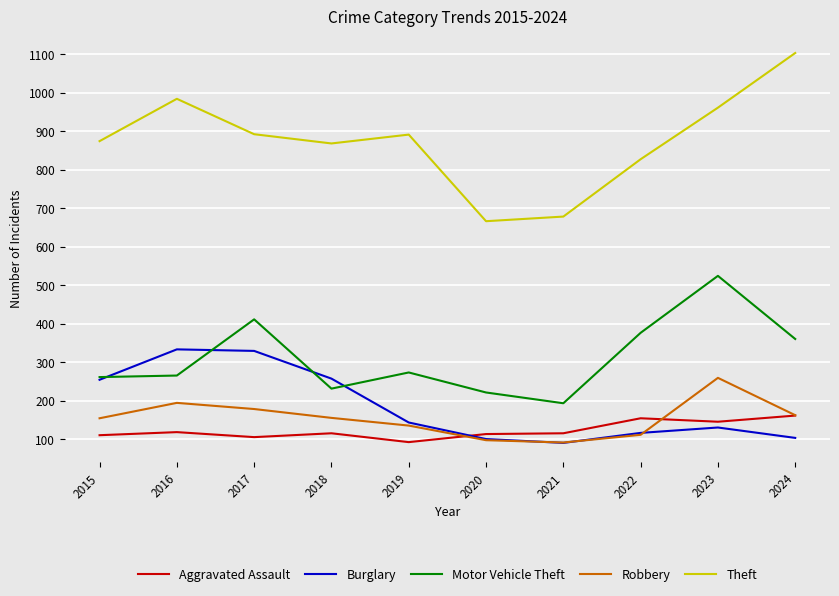

In Motor Vehicle Theft, how many points are lower than both neighbors (excluding endpoints)?

2